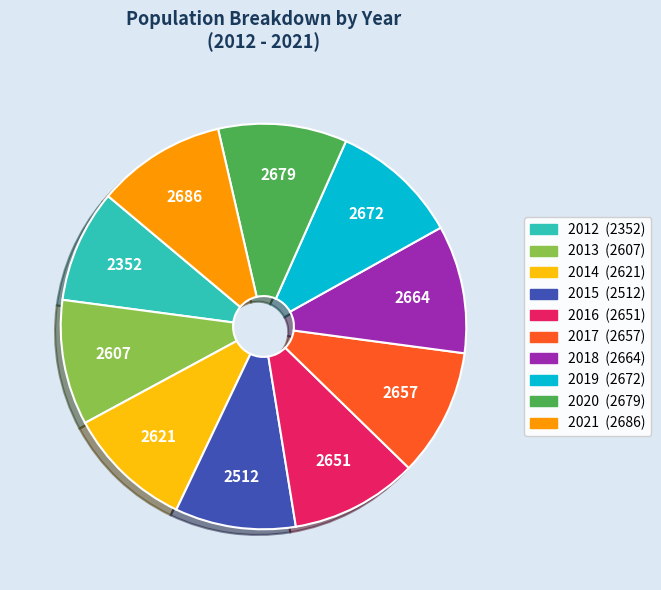

Is there any slice that represents more than half of the pie?

No